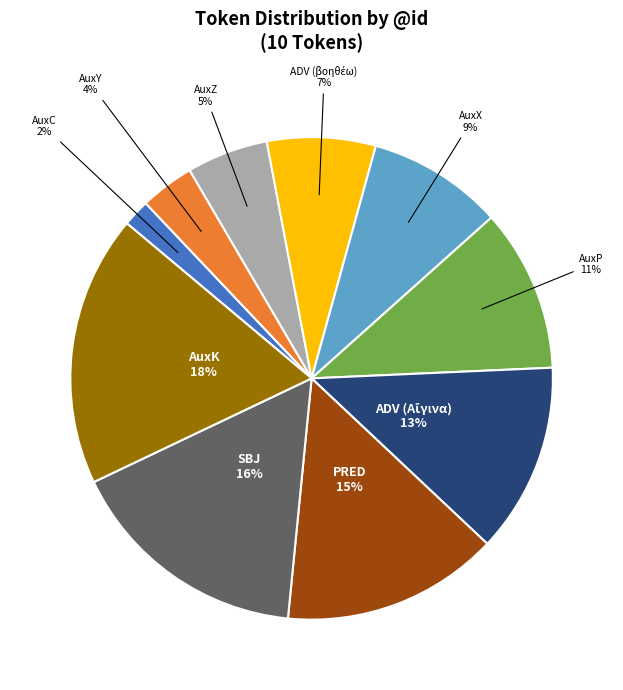

Count the number of slices in the pie.

10